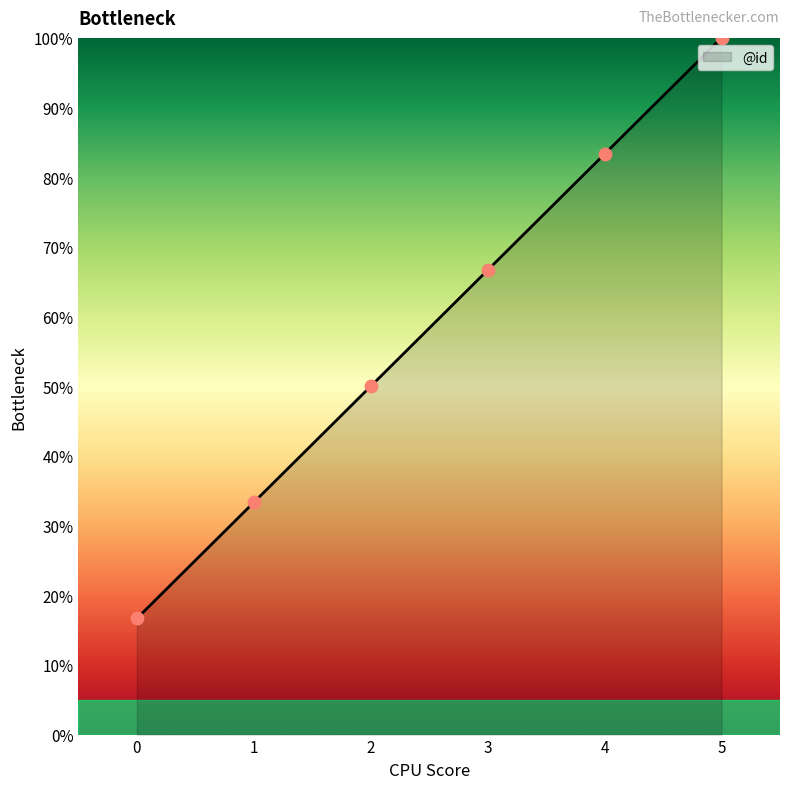

What is the ratio of the value at 2 to the value at 4?

0.6